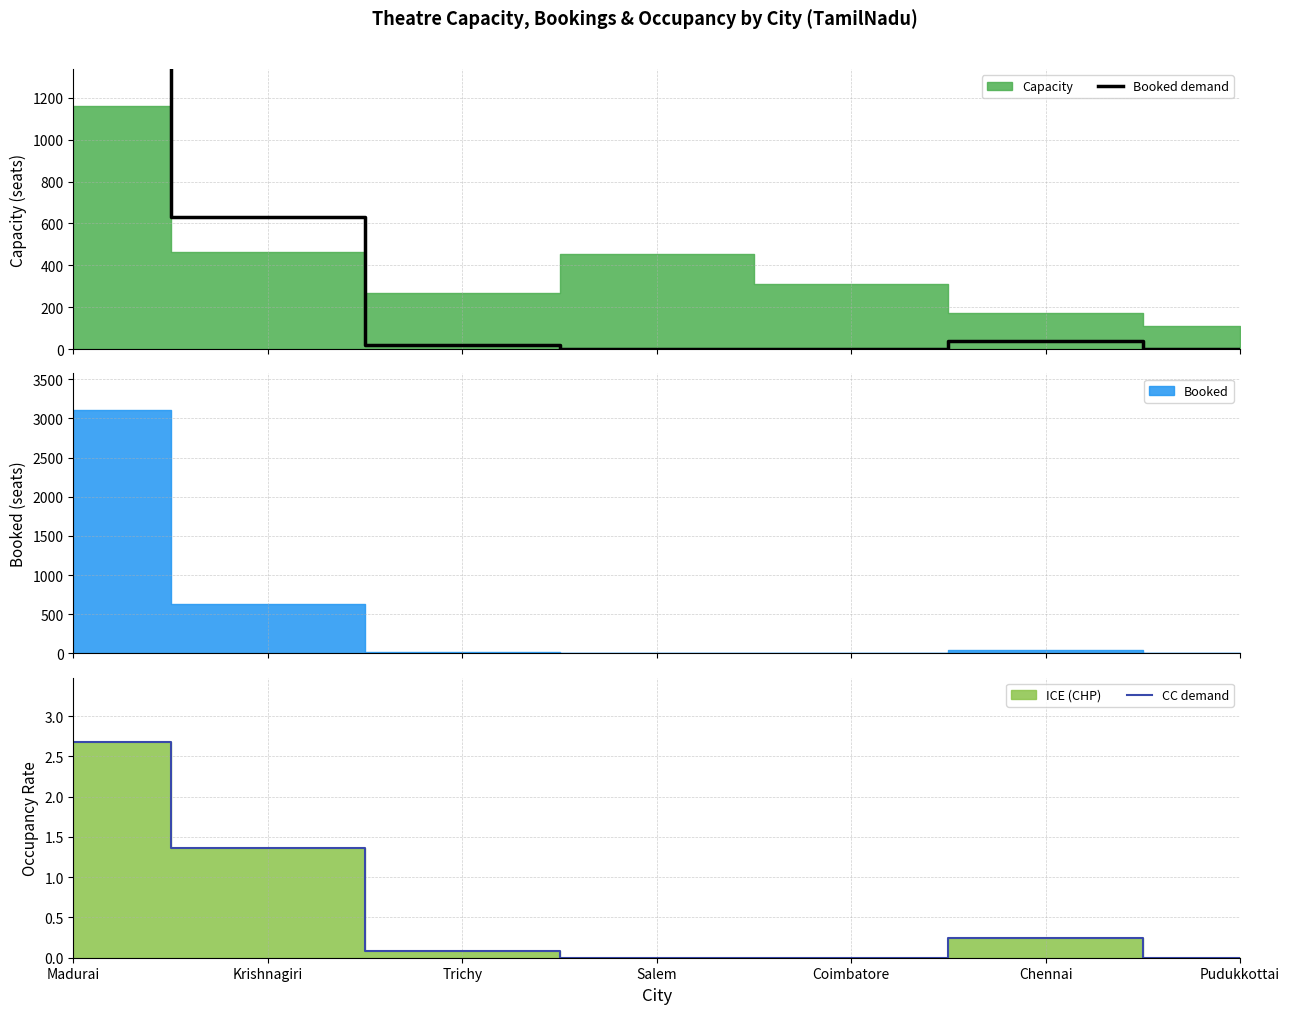

Which series has the largest total across all categories?

Booked demand